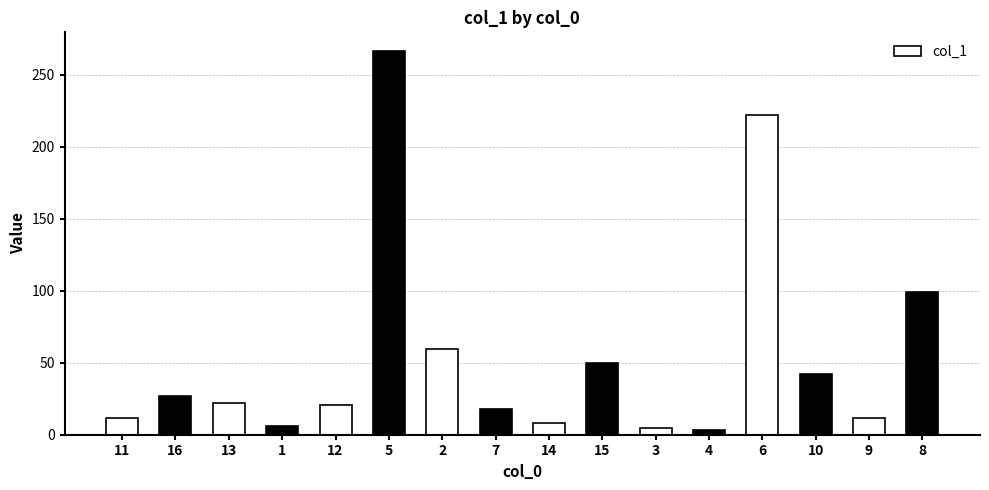

What position from the left is 8?

16